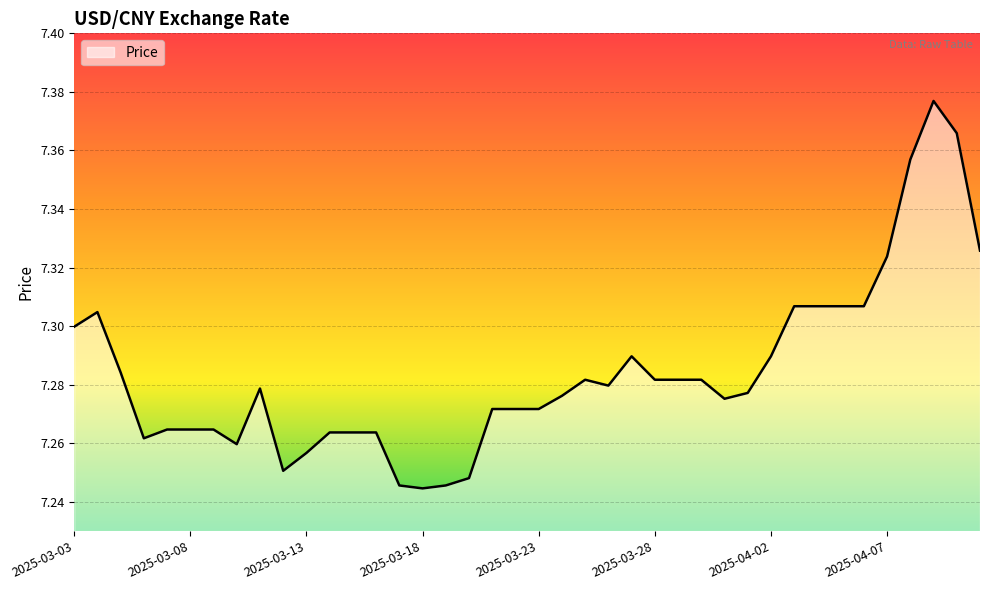

Does the chart display data point markers on the line(s)?

No